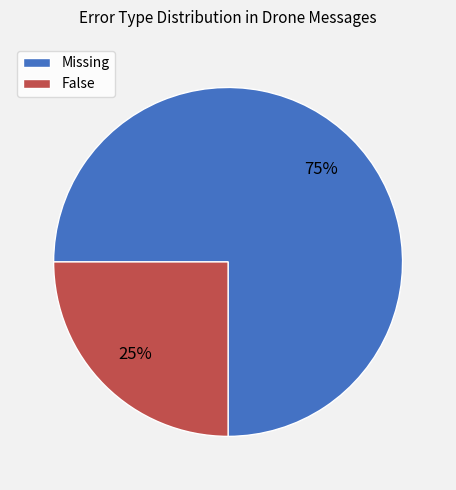

To the nearest percent, what is the combined percentage of Missing and False?

100%